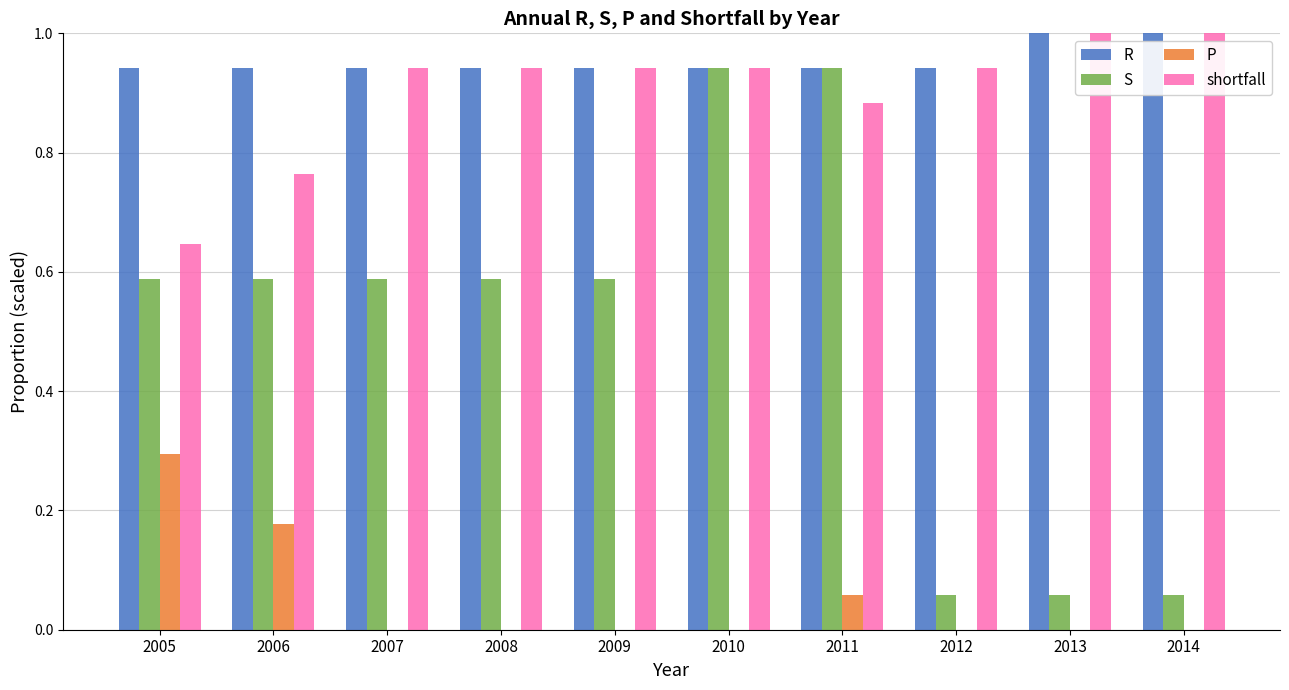

What is the highest value of the shortfall series?

1.0